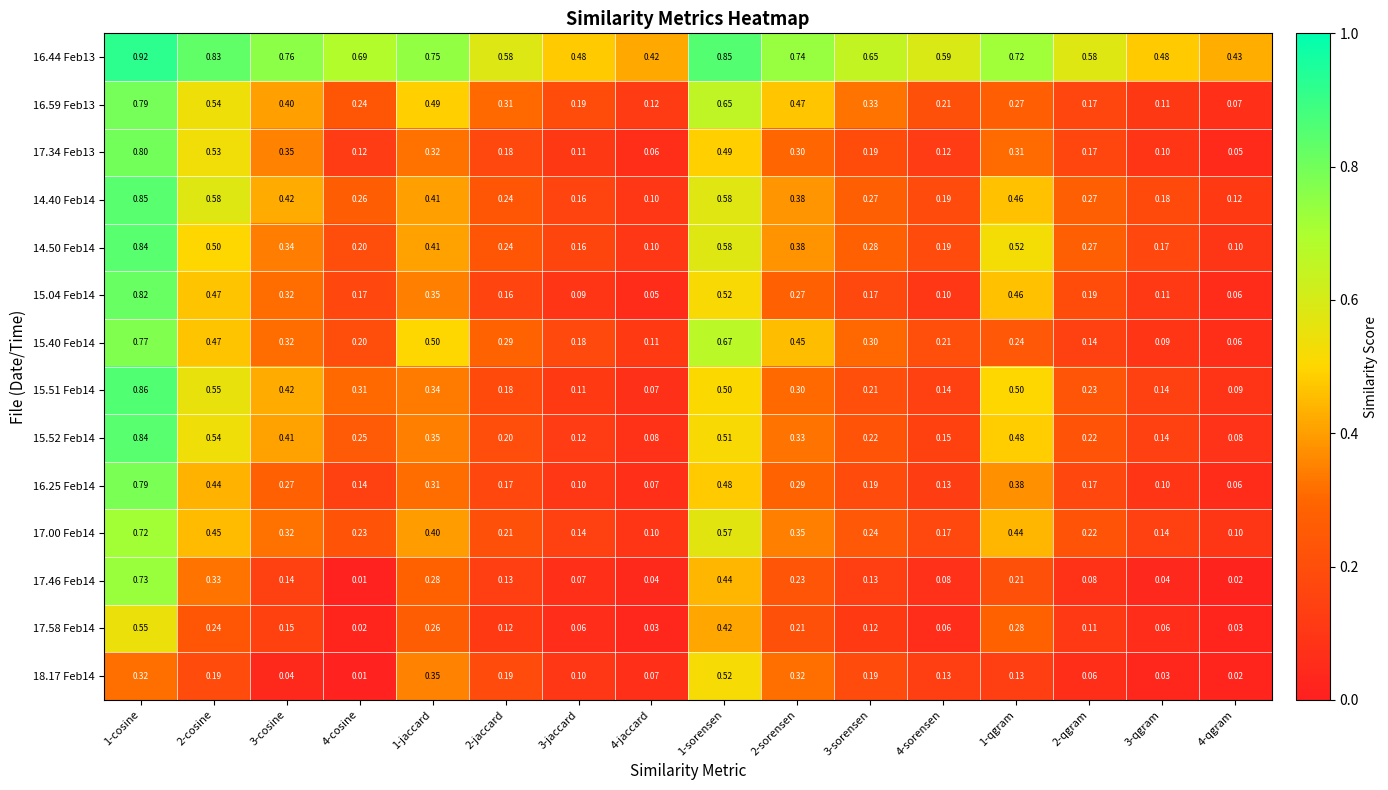

Between 2-sorensen and 1-qgram, which series saw the biggest shift?

15.40 Feb14